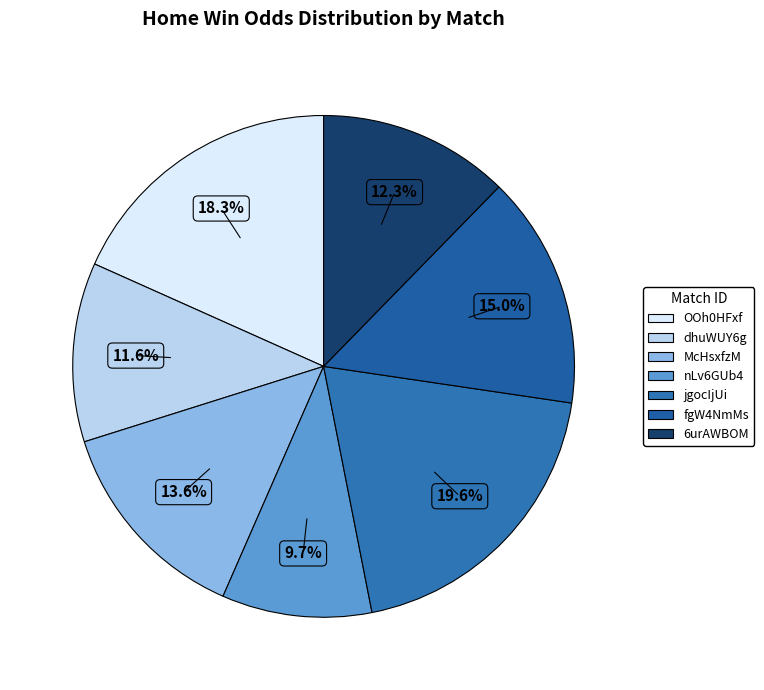

What is the total percentage of OOh0HFxf and fgW4NmMs?

33.3%